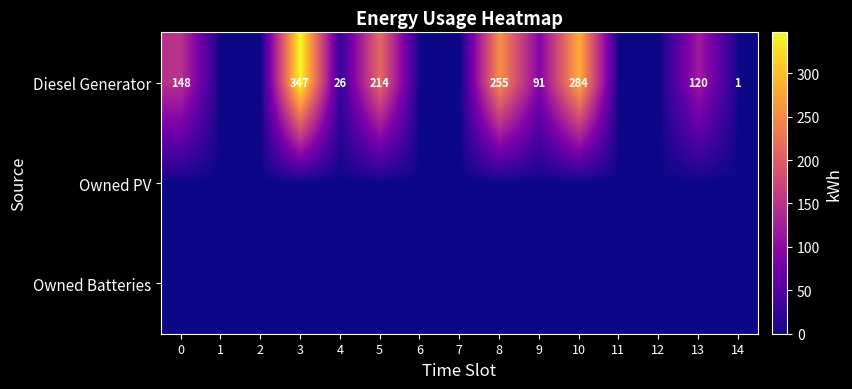

Is it true that Diesel Generator equals 38 at 4?

False